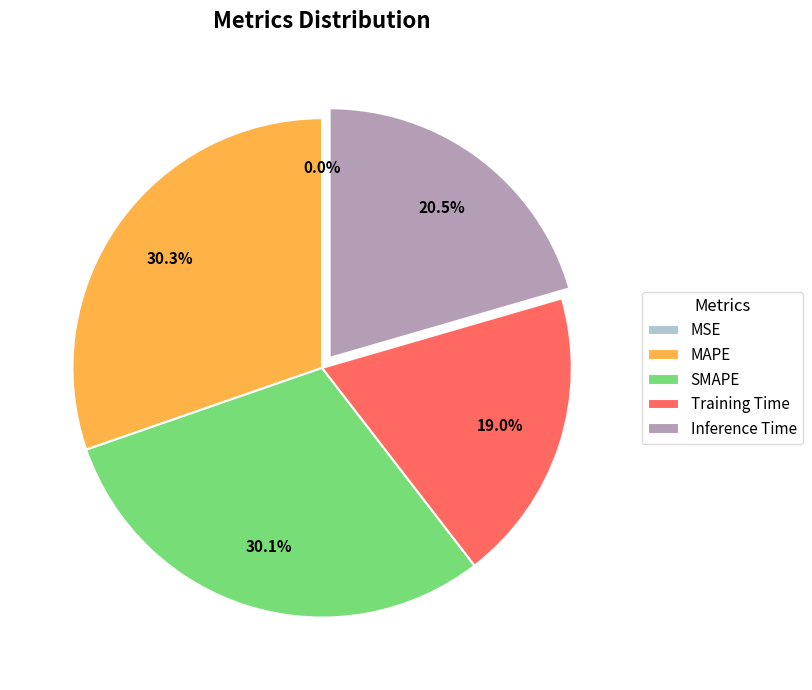

Does any single category account for the majority?

No